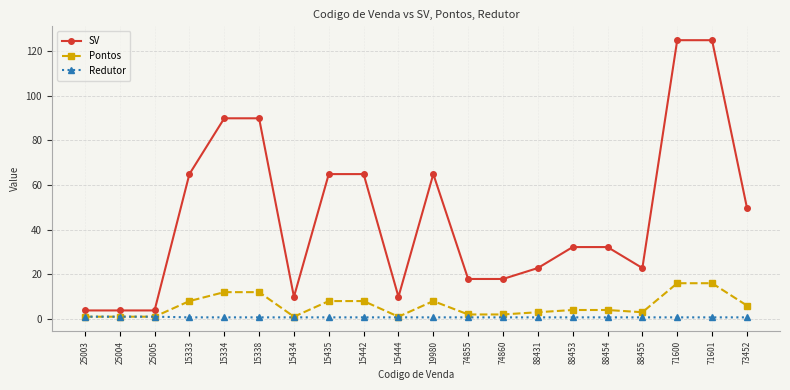

How many lines are shown in the chart?

3